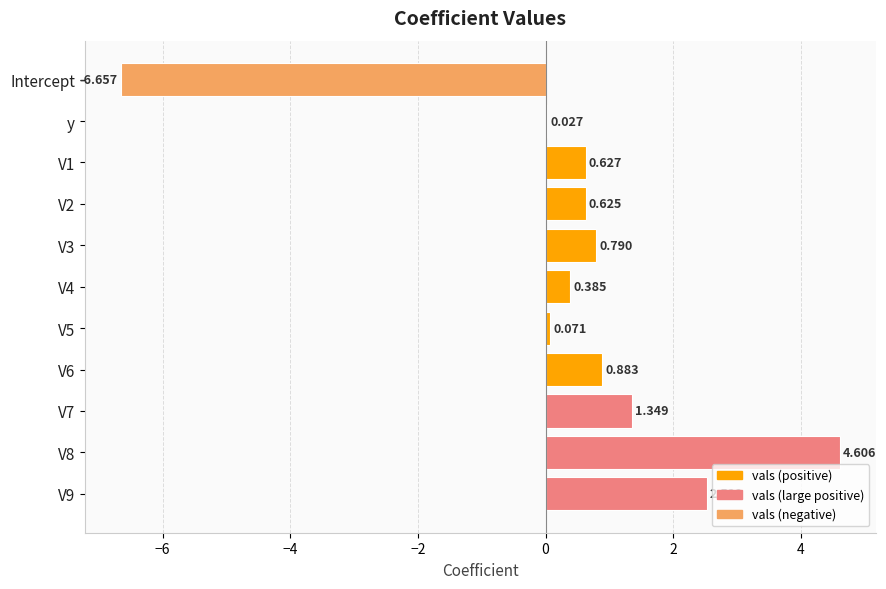

At which label is the value closest to -1?

y